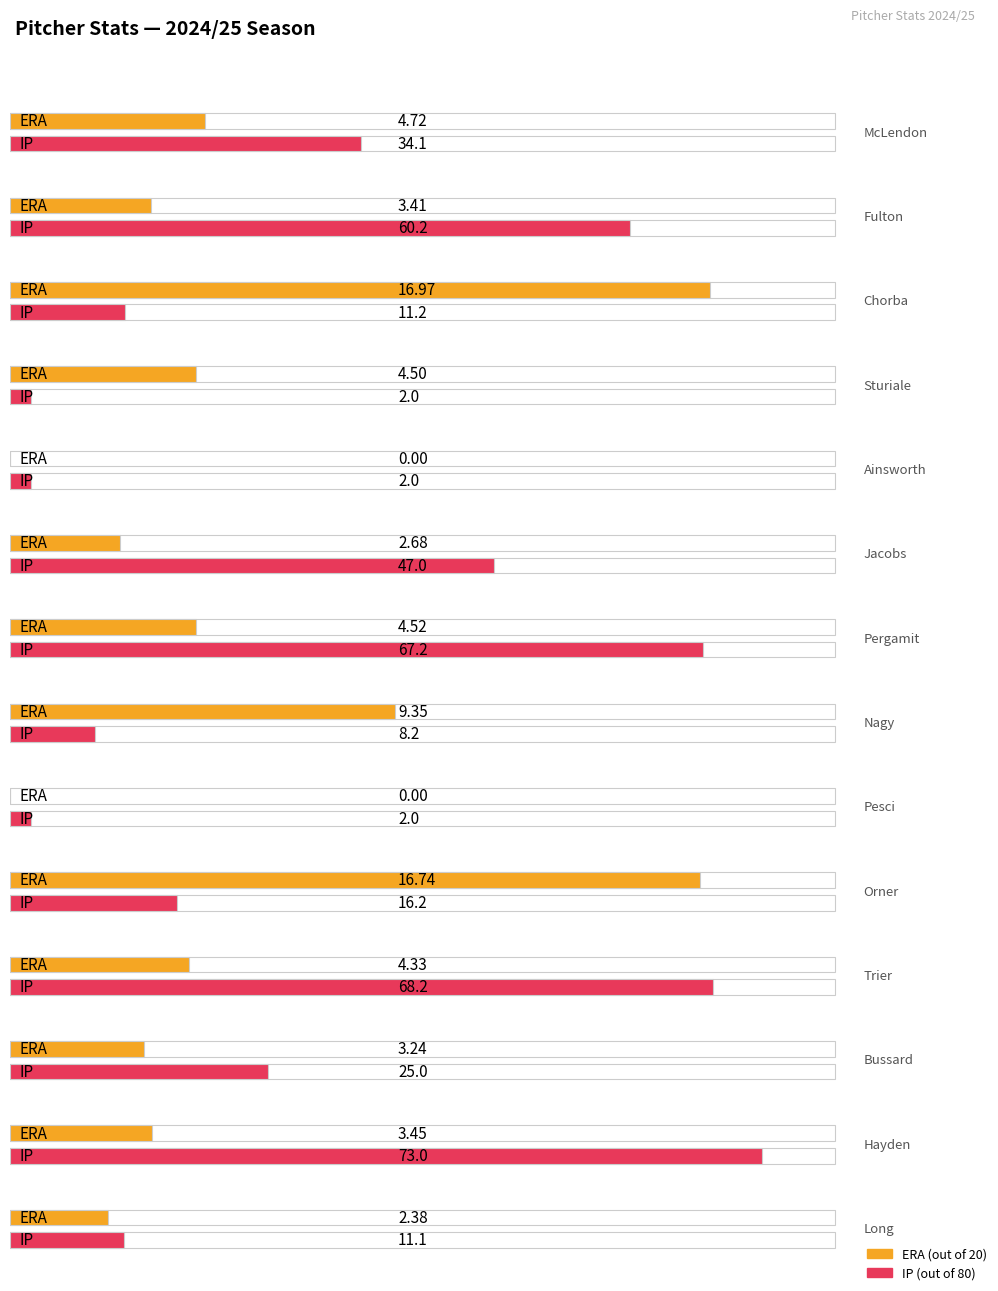

What is the difference between the ERA values at Chorba and Pergamit?

12.4